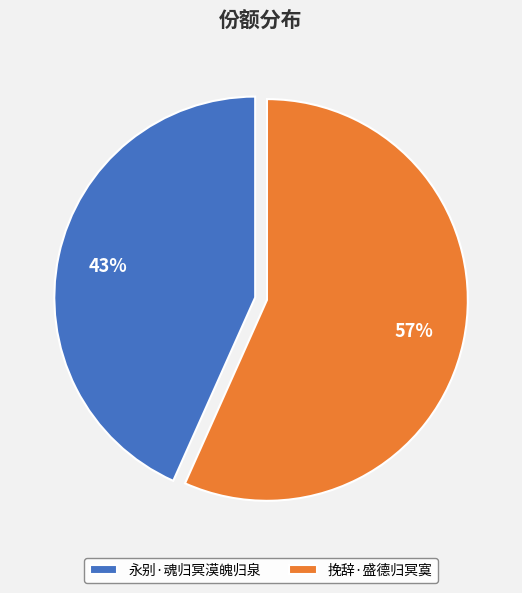

Is the sum of 挽辞·盛德归冥寞 and 永别·魂归冥漠魄归泉 greater than half?

Yes